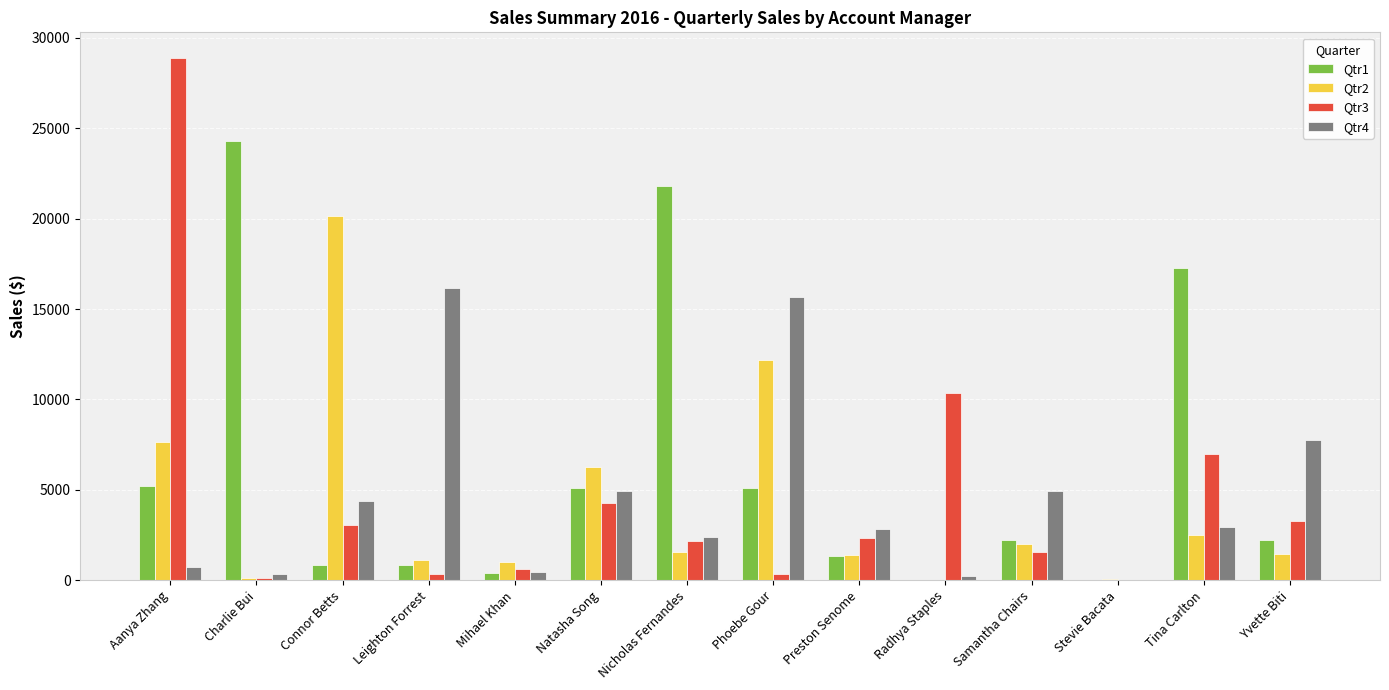

Which category has the highest value in the Qtr2 series?

Connor Betts